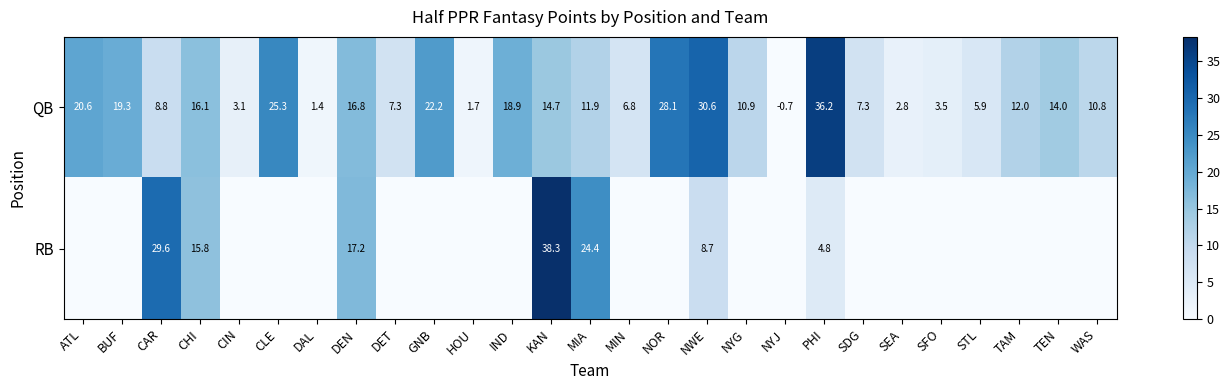

What is the difference between the QB values at TAM and ATL?

8.6